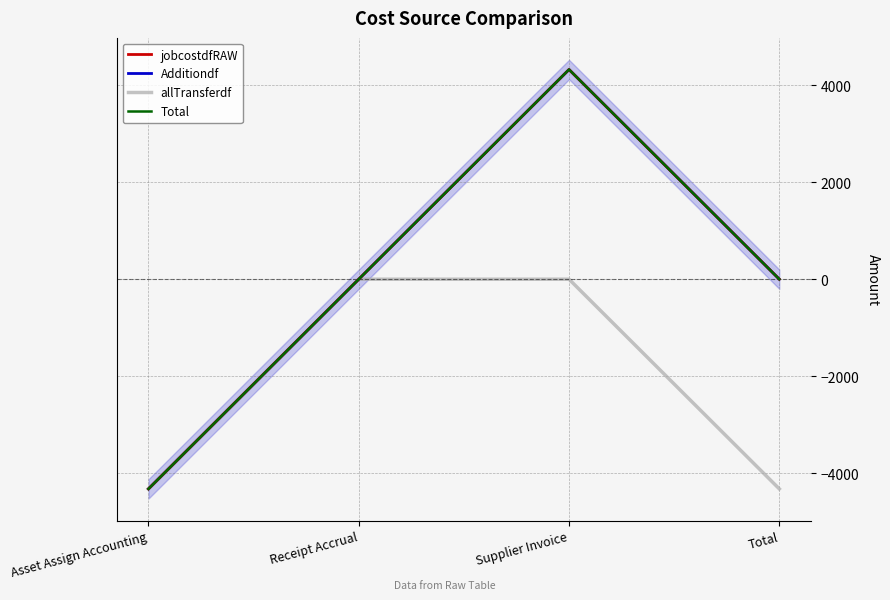

What is the label of the 4th point from the left?

Total